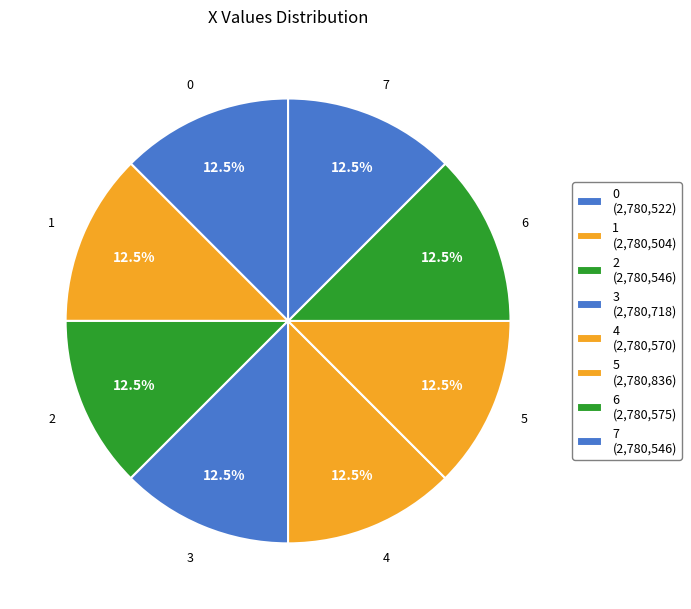

What is the ratio of the value at 1 to the value at 3?

1.0